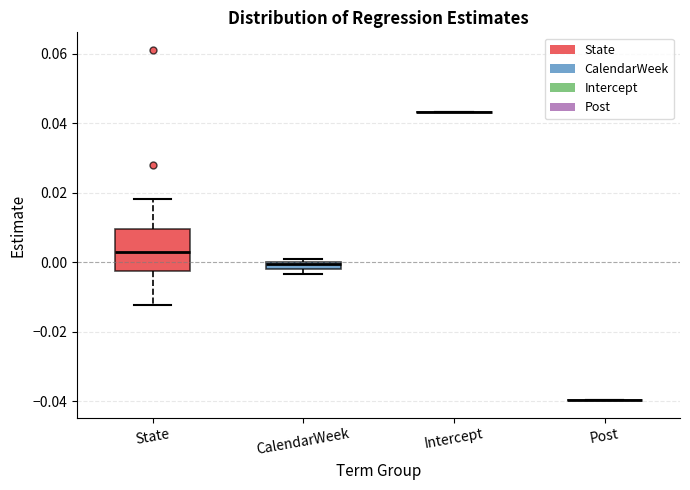

Which box is the tallest, from its lower edge to its upper edge?

State